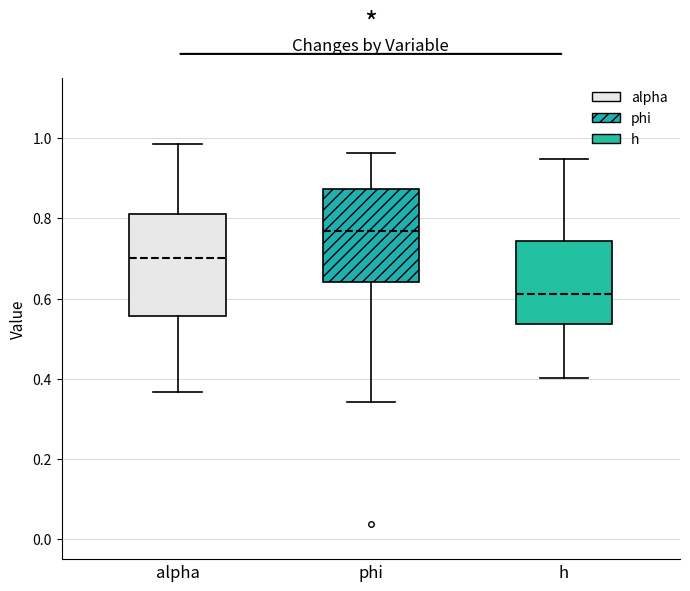

Where is the upper edge of the box for h on the y-axis? The values are not printed on the chart, so give them approximately, as read against the axis.

0.74